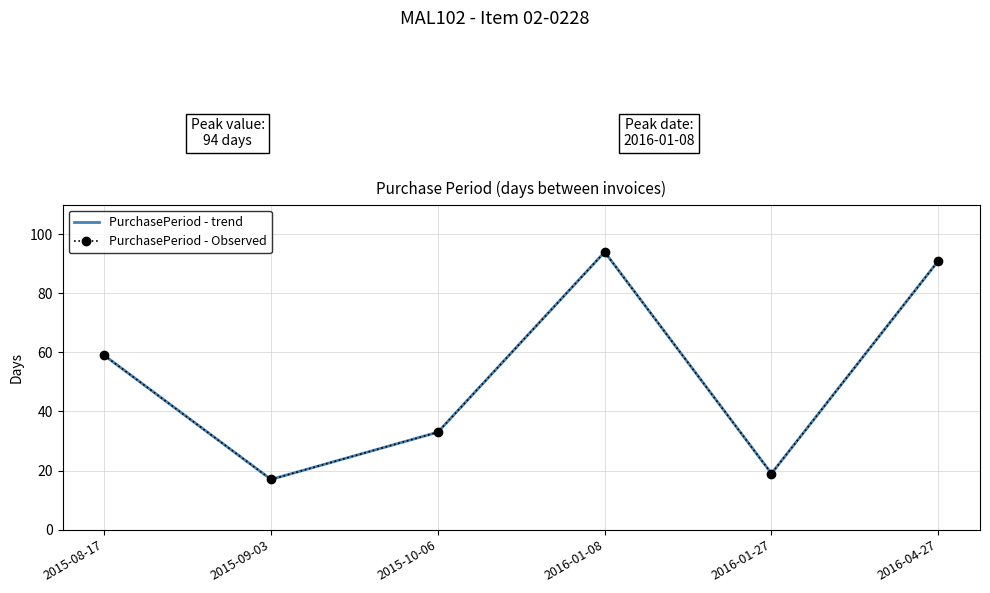

What is the maximum value shown in the chart?

94